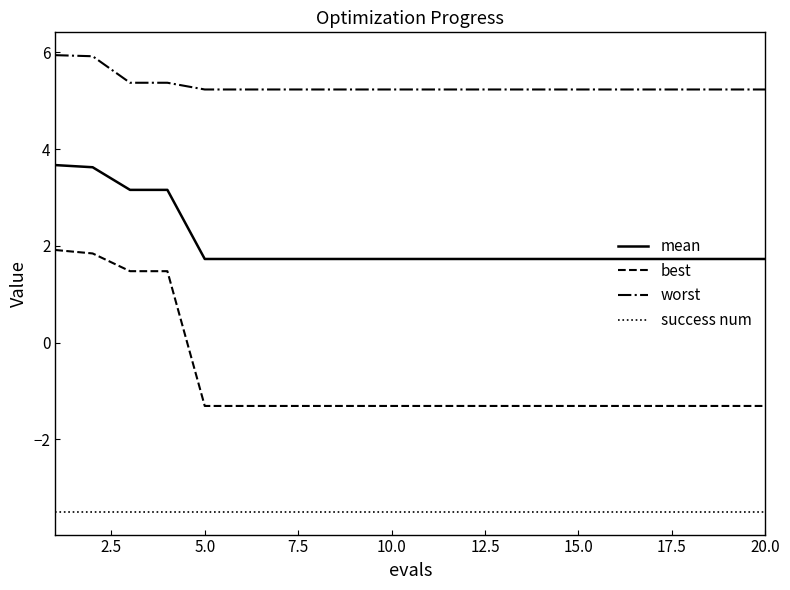

Does the chart display data point markers on the line(s)?

No